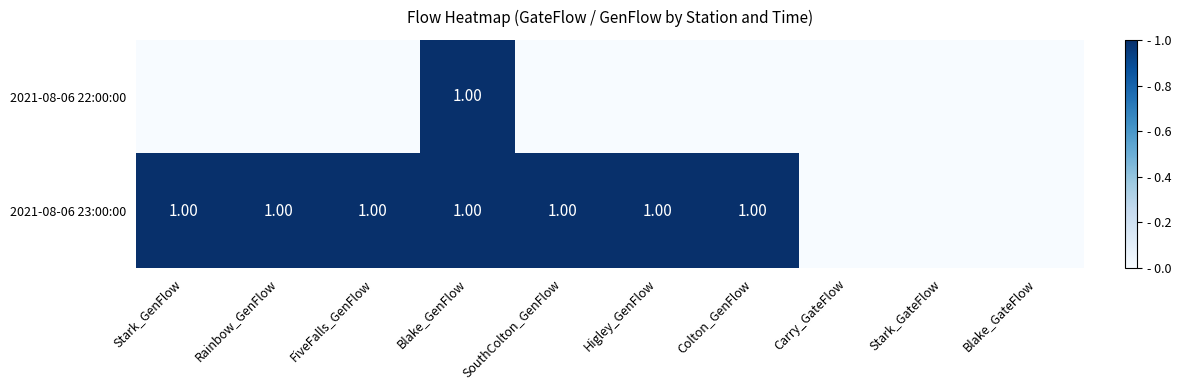

Count the number of data series in this chart.

2